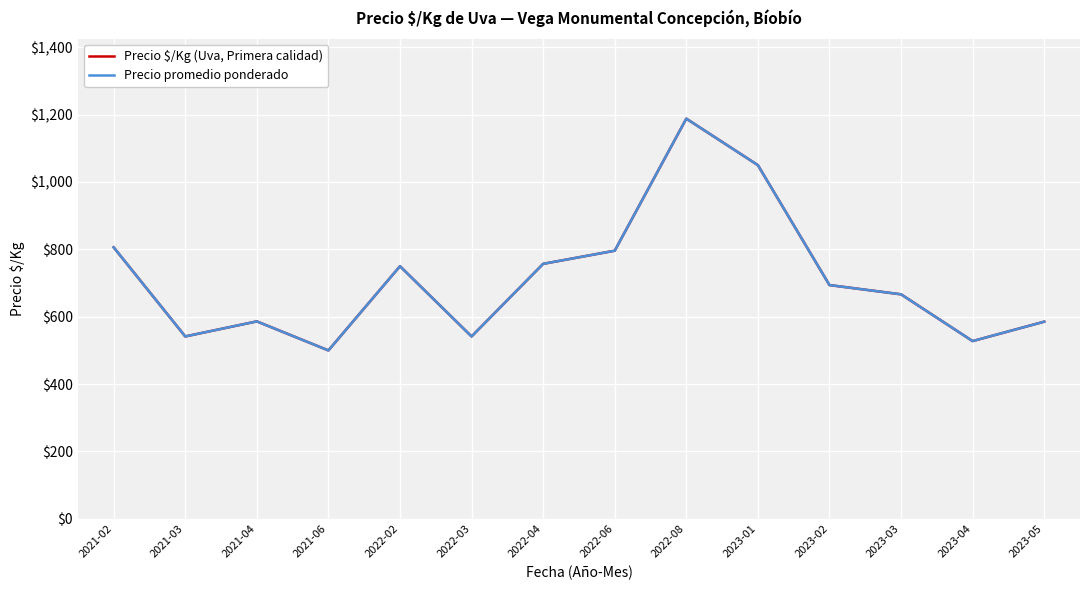

What is the total value across all series at 2022-04?

1514.0